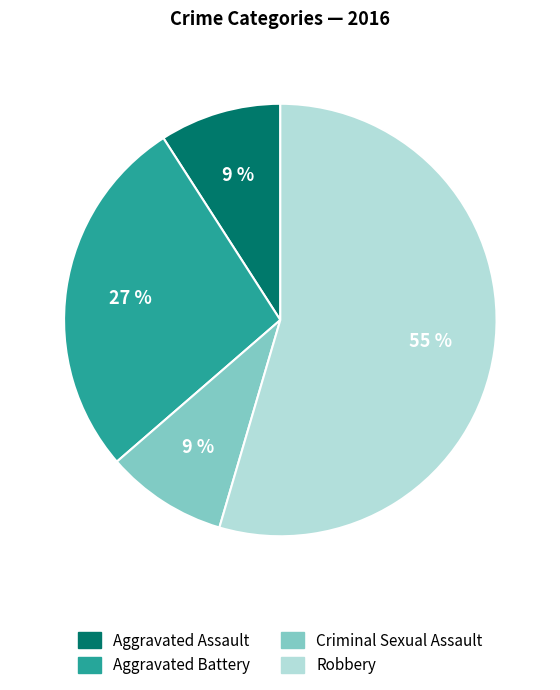

Approximately how many times larger is the value at Aggravated Battery compared to Robbery?

0.5